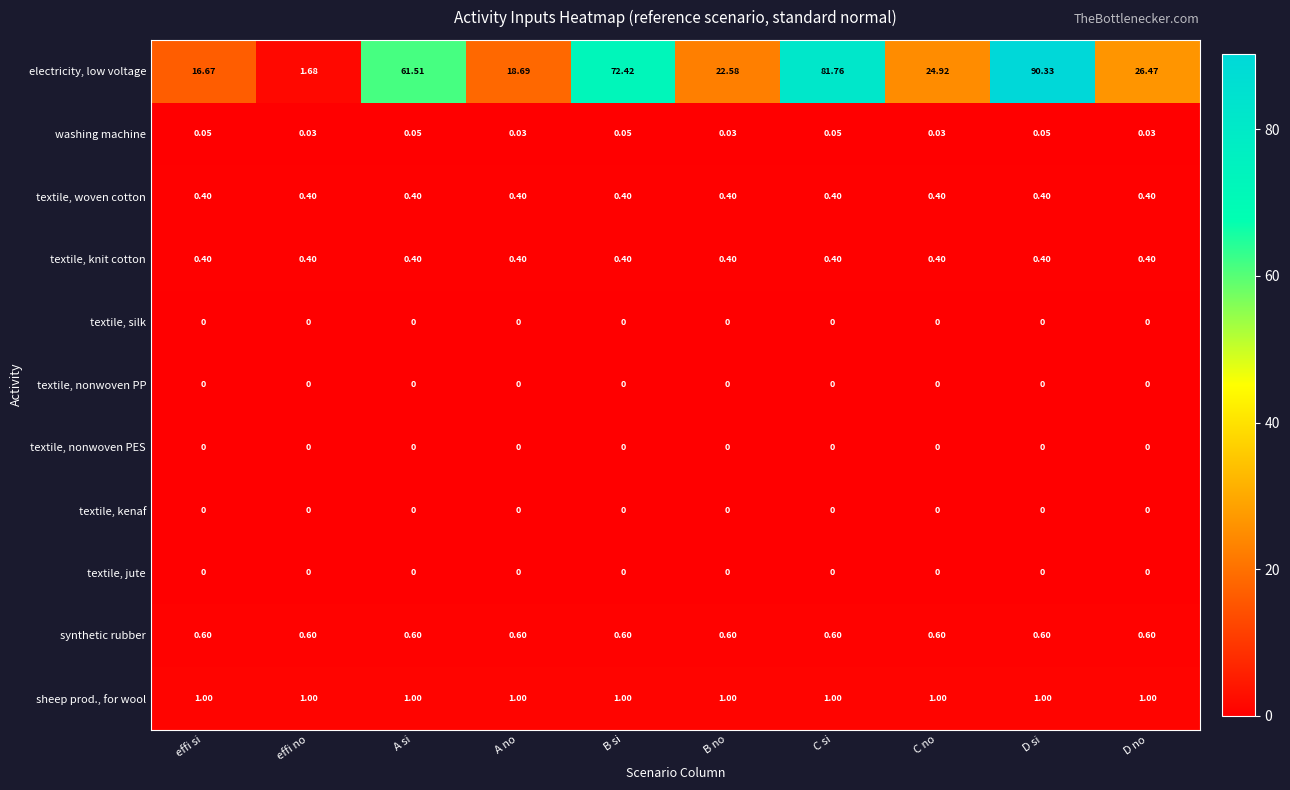

At which label does electricity, low voltage first exceed 26?

A si